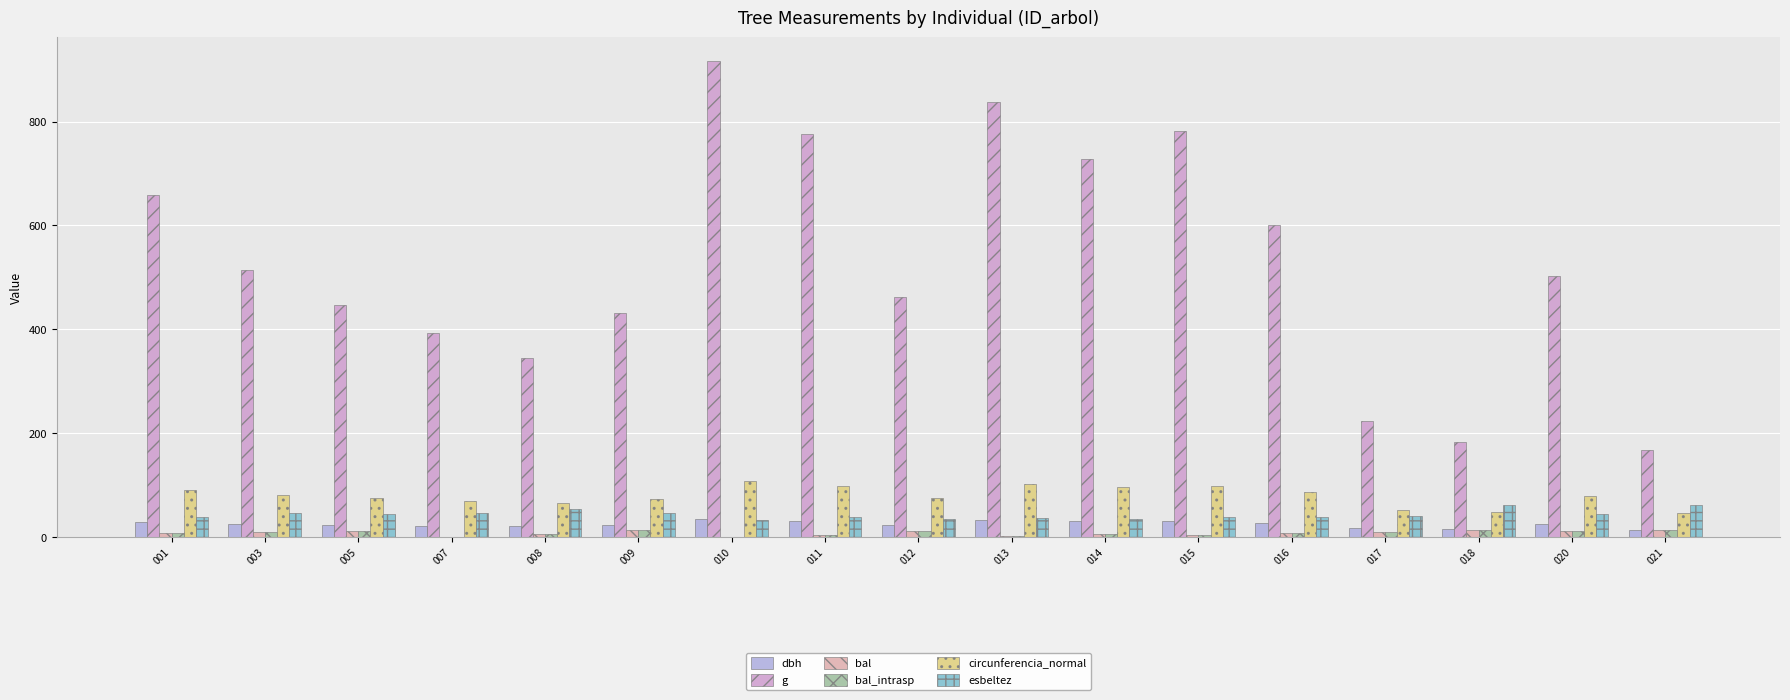

What is the average value of the dbh series?

25.3